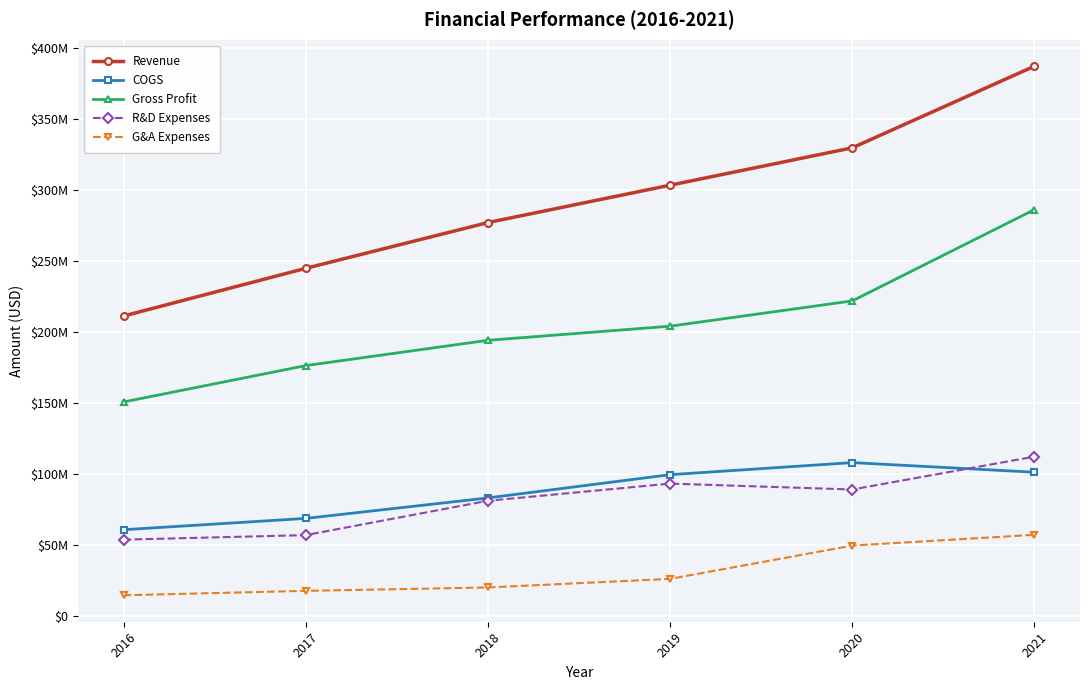

What is the sum of all R&D Expenses values?

485310000